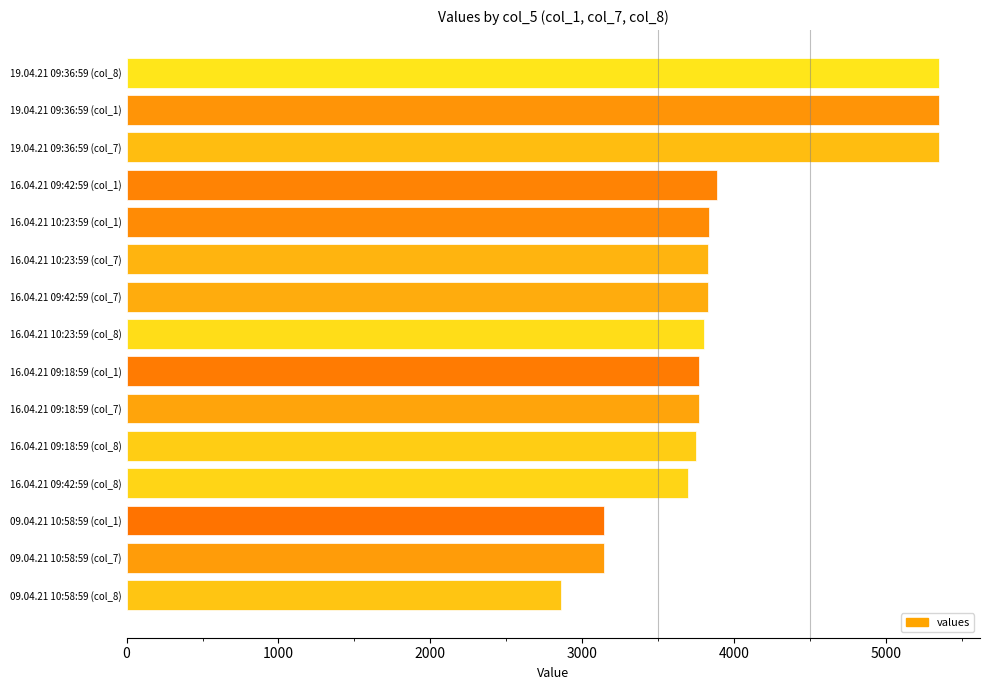

What is the label of the 2nd bar from the top?

19.04.21 09:36:59 (col_1)